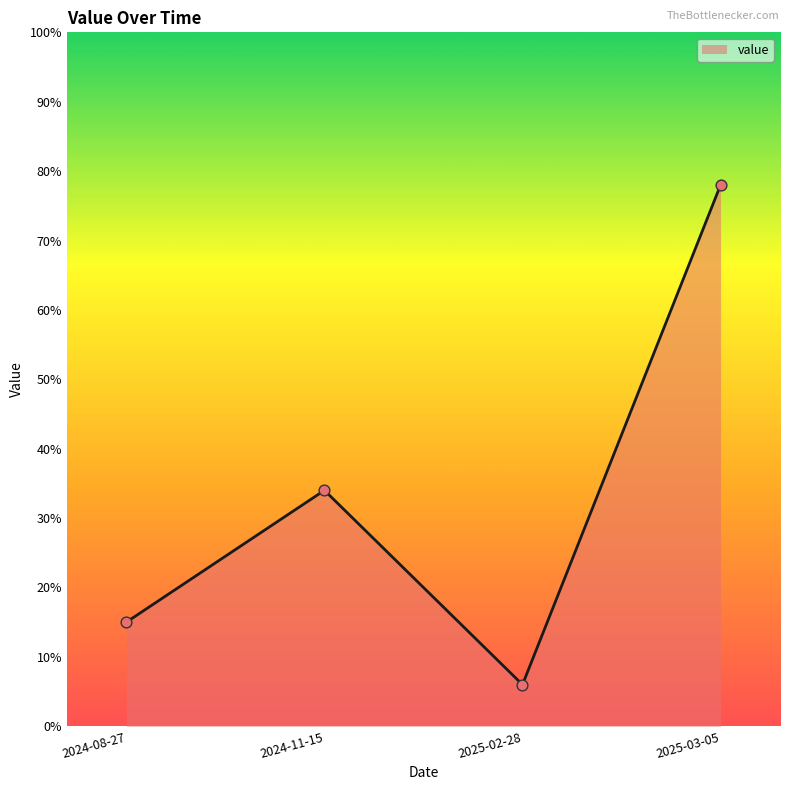

What is the ratio of the value at 2025-02-28 to the value at 2025-03-05?

0.1